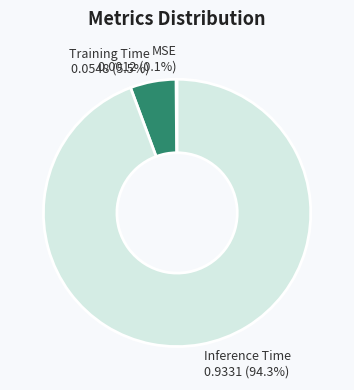

Is there a majority slice in this chart?

Yes